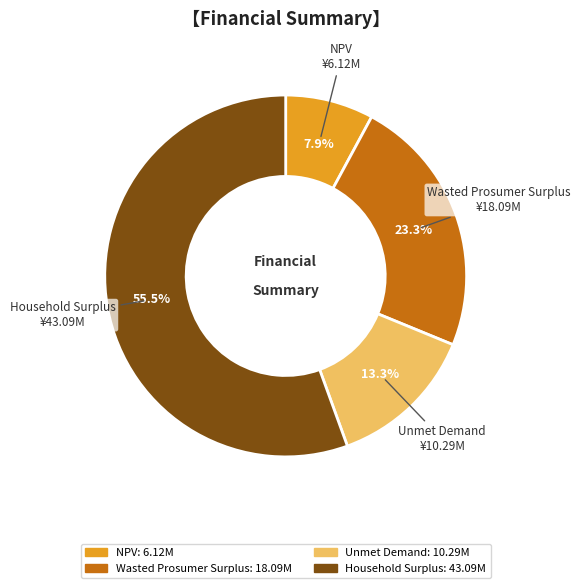

Does Household Surplus account for over 50% of the chart?

Yes